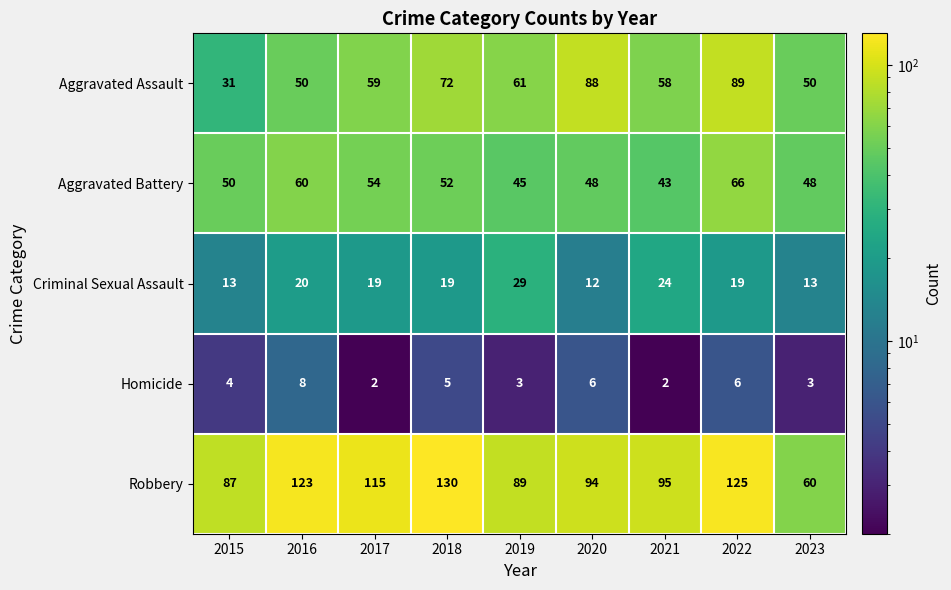

What is the difference between the maximum and second lowest values in the Aggravated Battery series?

21